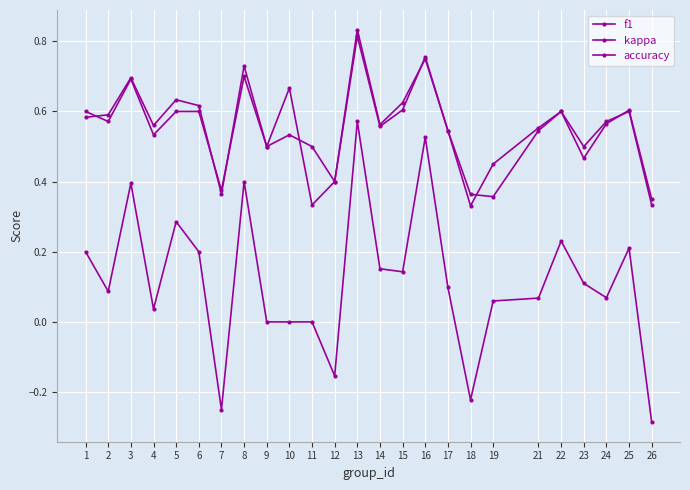

True or false: kappa has more than 0 interior local peaks.

True